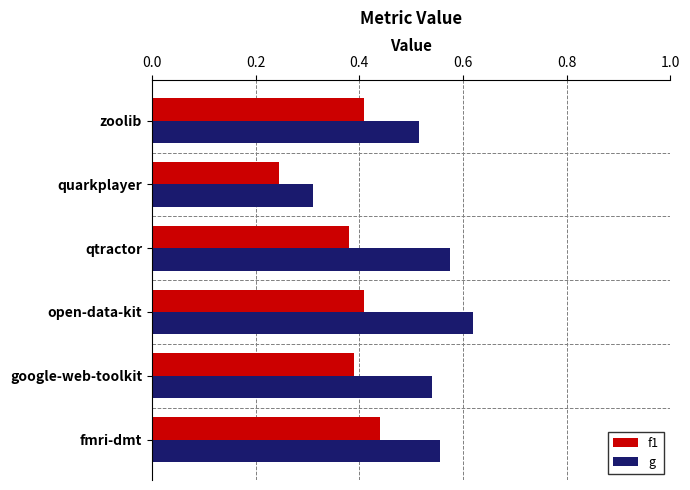

Which series has the widest spread of values?

g